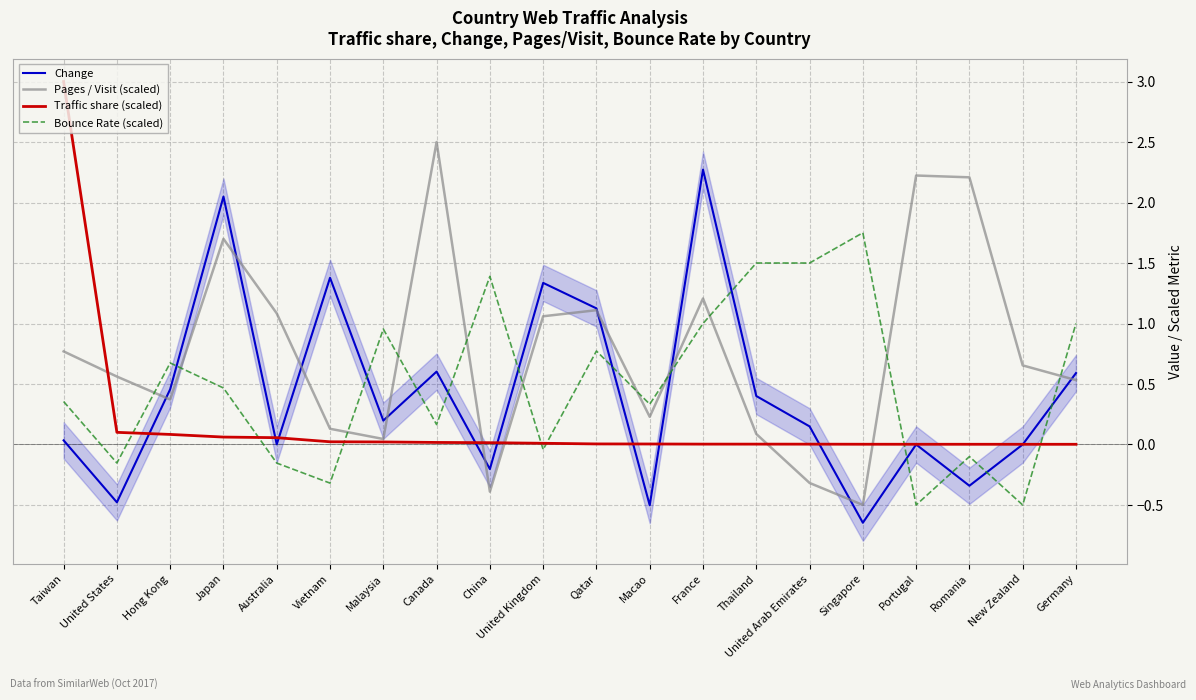

What is the highest value of the Bounce Rate (scaled) series?

1.8